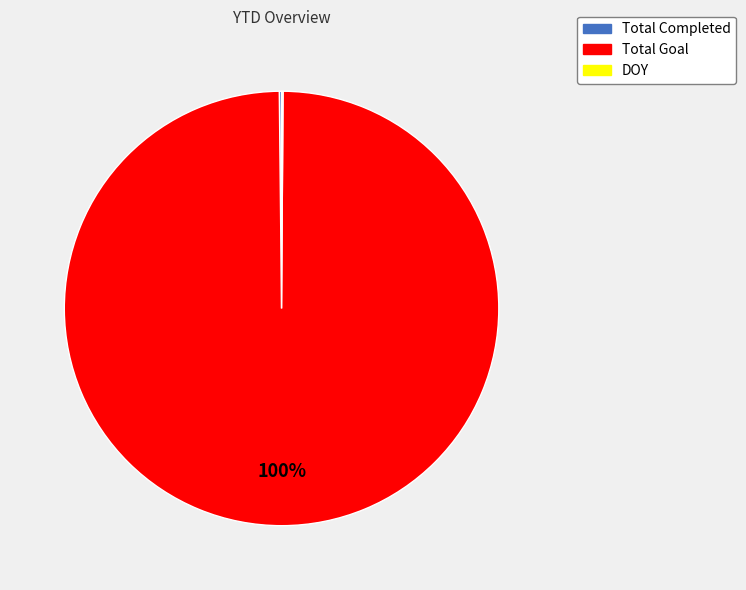

To the nearest percent, what is the difference between the largest and smallest slice percentages?

100%